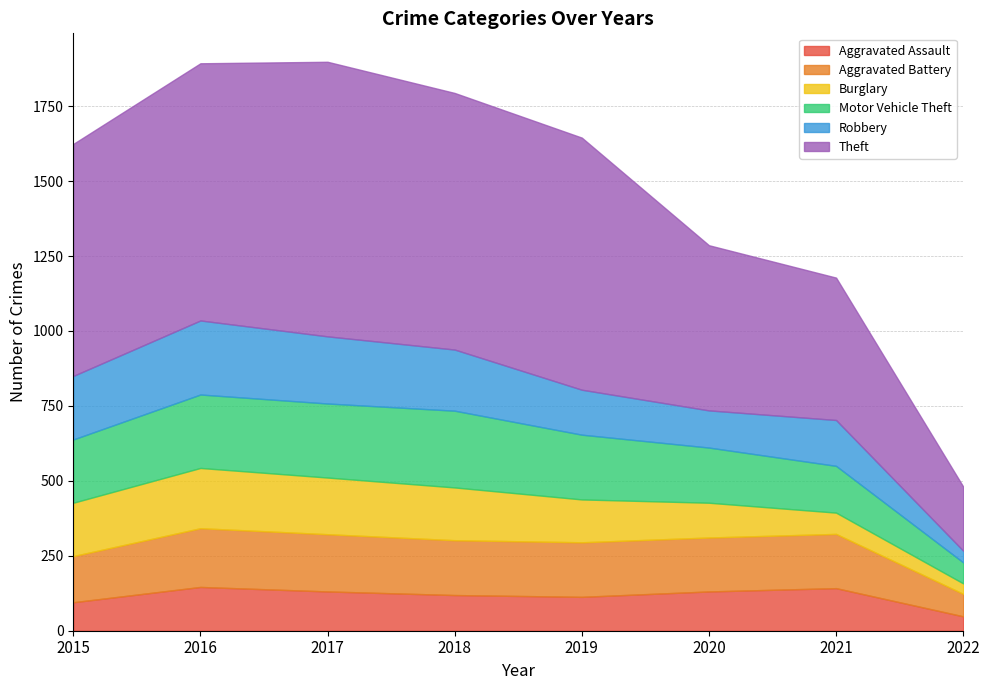

At how many categories does at least one series exceed 309?

7